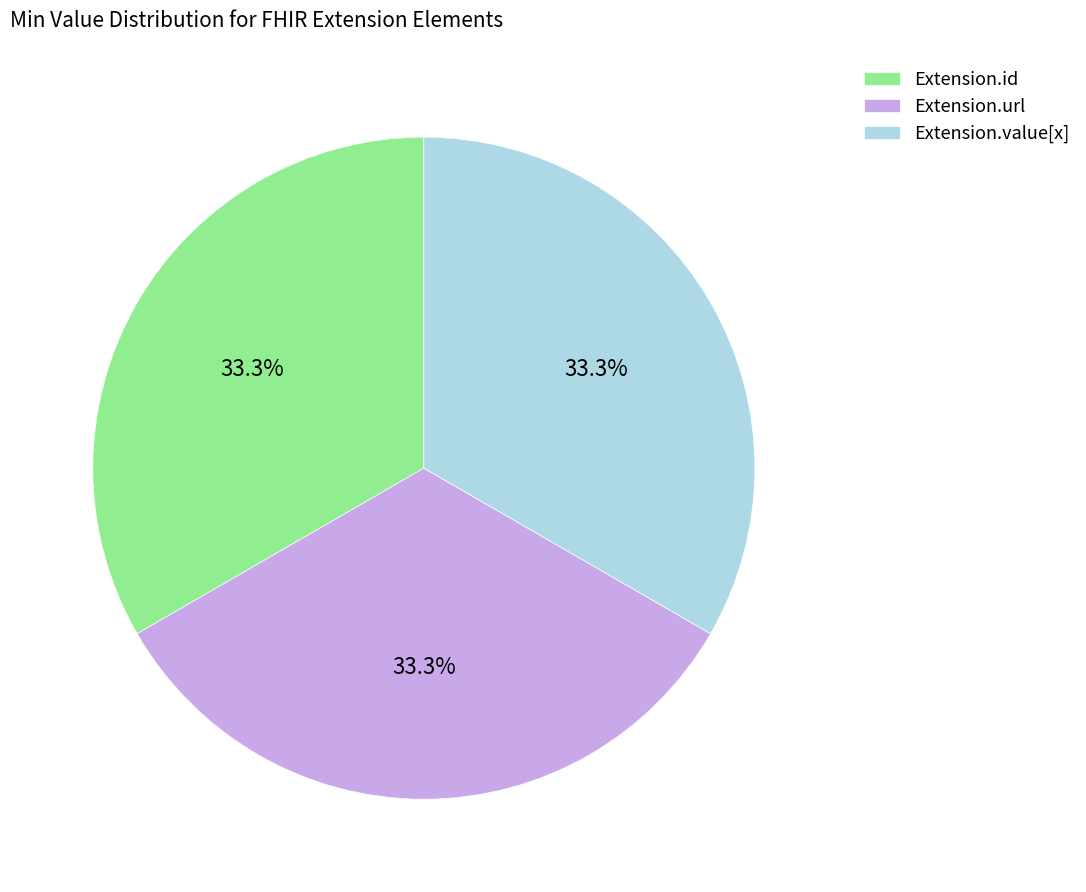

Is it true that Extension.value[x] is 11% of the pie?

False